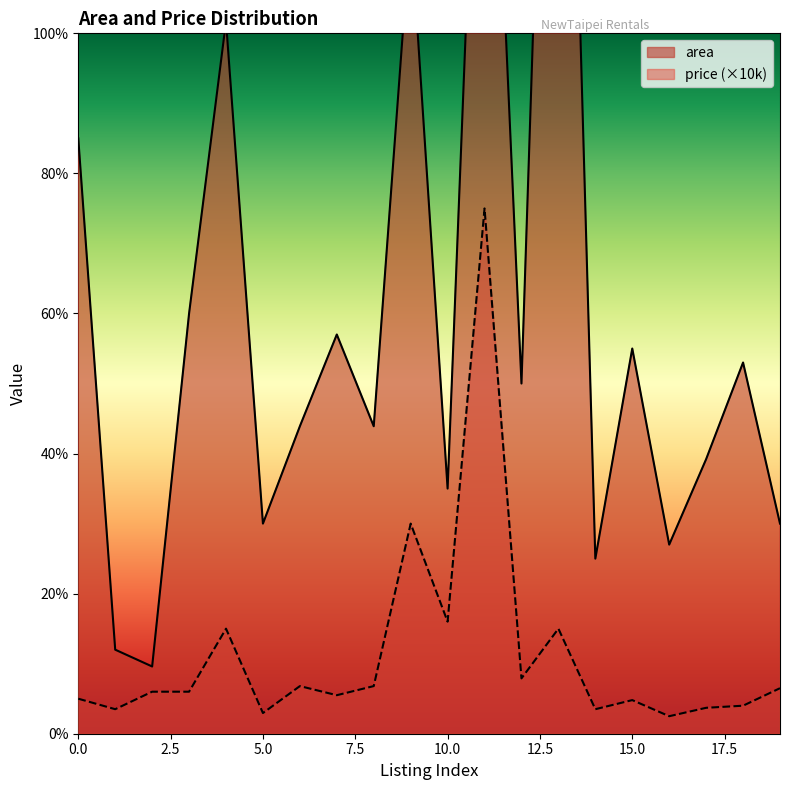

Reading left to right, transcribe all the data shown in this chart.

area: 0=85.0	1=12.0	2=9.6	3=60.0	4=101.7	5=30.0	6=43.9	7=57.0	8=43.9	9=115.3	10=35.0	11=168.0	12=50.0	13=210.0	14=25.0	15=55.0	16=27.0	17=39.2	18=53.0	19=30.0
price: 0=5.0	1=3.5	2=6.0	3=6.0	4=15.0	5=3.0	6=6.8	7=5.5	8=6.8	9=30.0	10=16.0	11=75.0	12=7.9	13=15.0	14=3.5	15=4.8	16=2.5	17=3.7	18=4.0	19=6.5